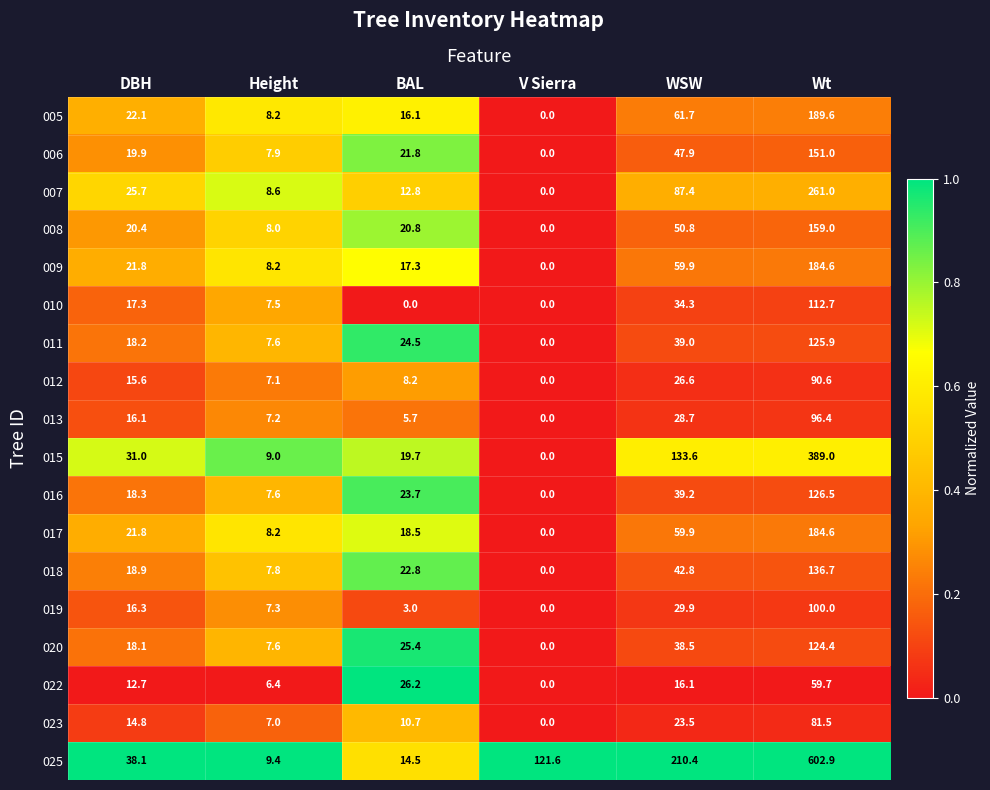

At which label is 019 closest to 50?

WSW